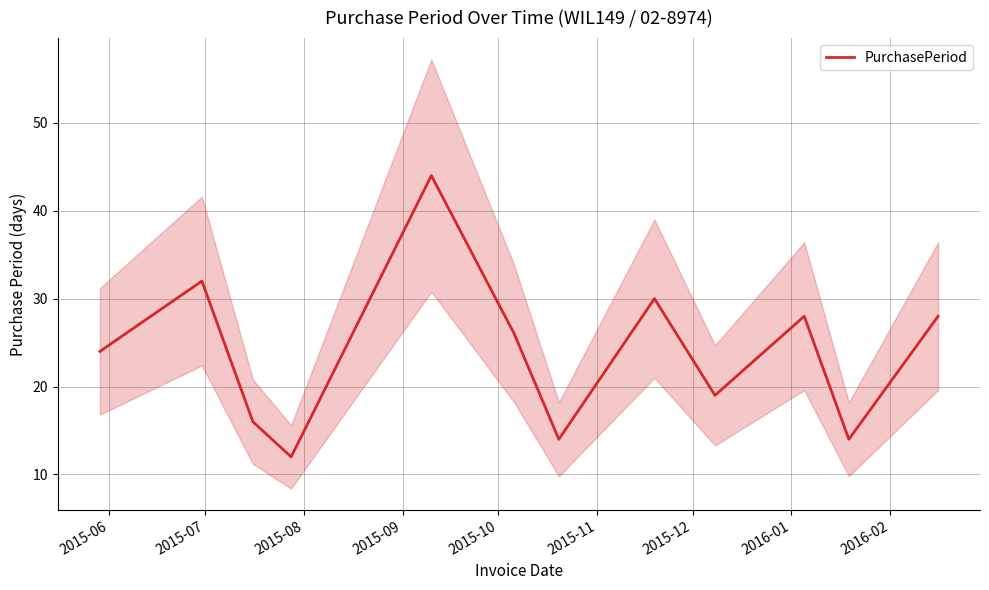

What is the greatest value displayed?

44